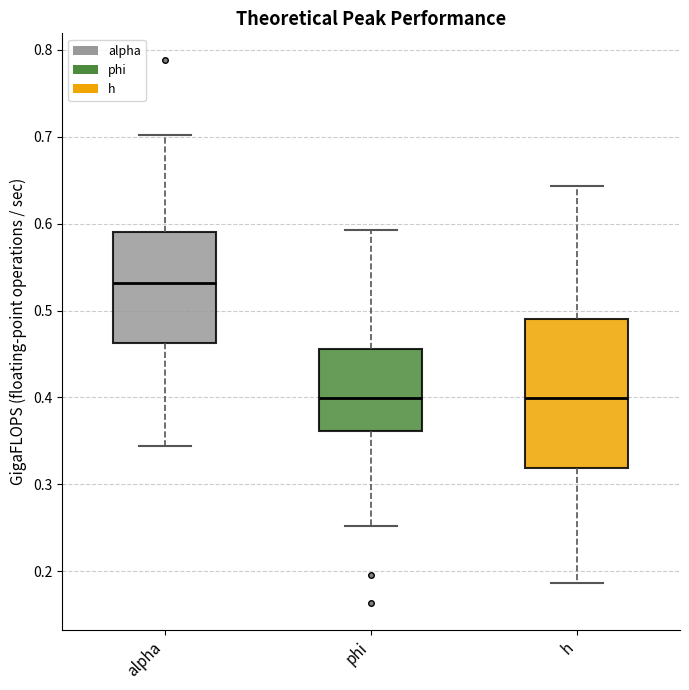

Reading left to right, read every box against the y-axis: the position of its median line, the range the box covers, and the ends of its whiskers. The values are not printed on the chart, so give them approximately, as read against the axis.

alpha: median 0.53, box 0.46 to 0.59, whiskers 0.34 to 0.70
phi: median 0.40, box 0.36 to 0.46, whiskers 0.25 to 0.59
h: median 0.40, box 0.32 to 0.49, whiskers 0.19 to 0.64